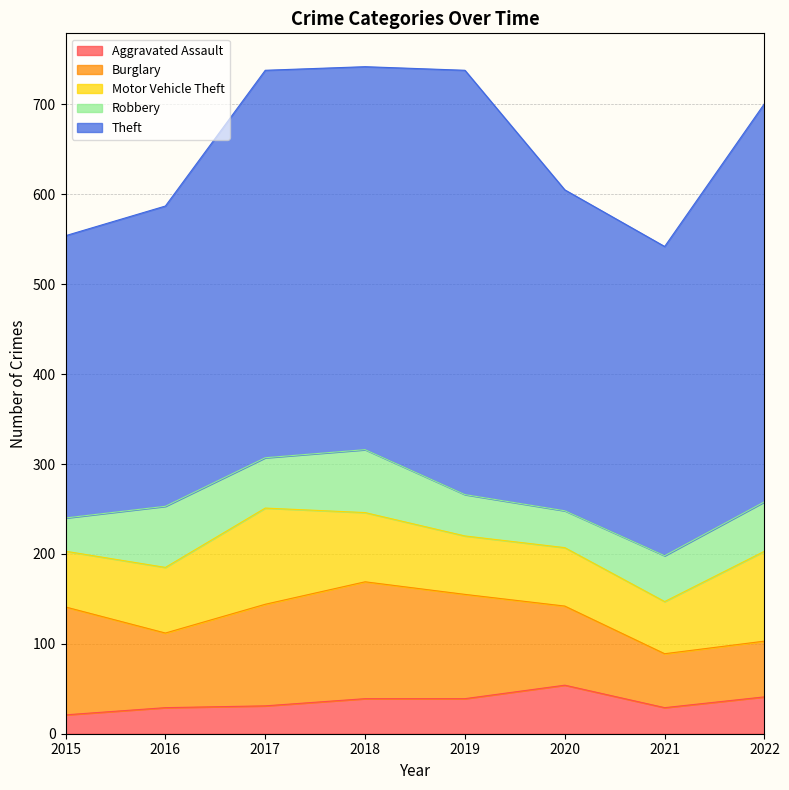

True or false: Theft has more than 0 points higher than both neighbors.

True